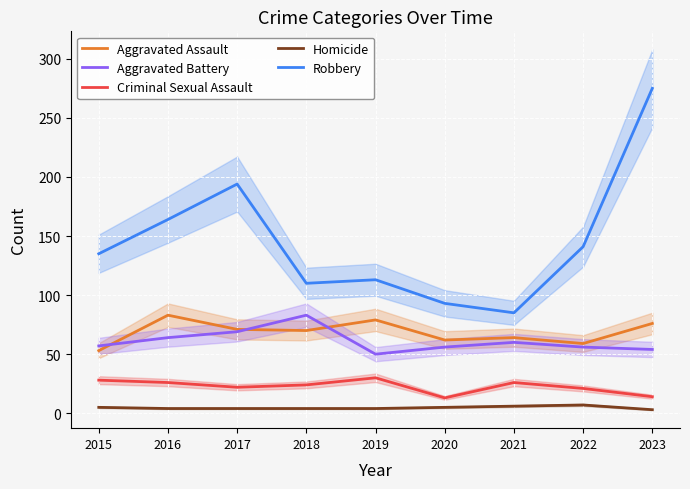

The value of Criminal Sexual Assault at 2022 is 21. True or false?

True